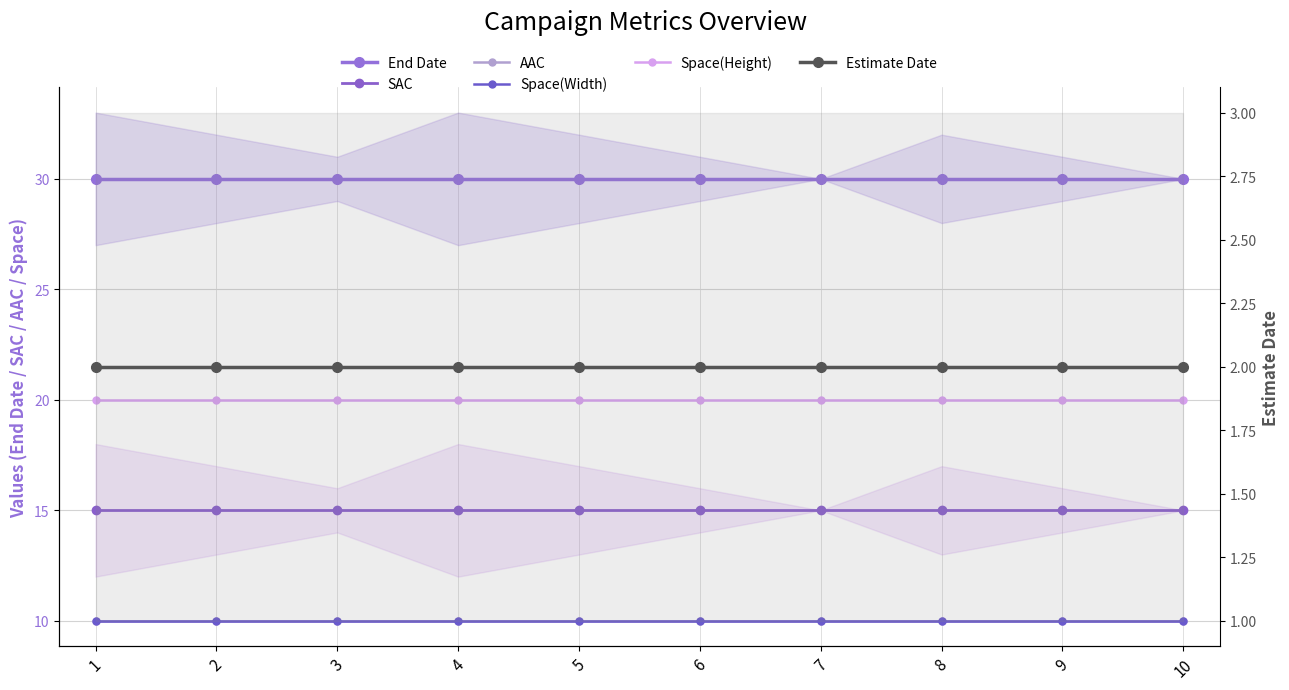

Rank the series by their maximum value, from lowest to highest.

Estimate Date, AAC, Space(Width), SAC, Space(Height), End Date